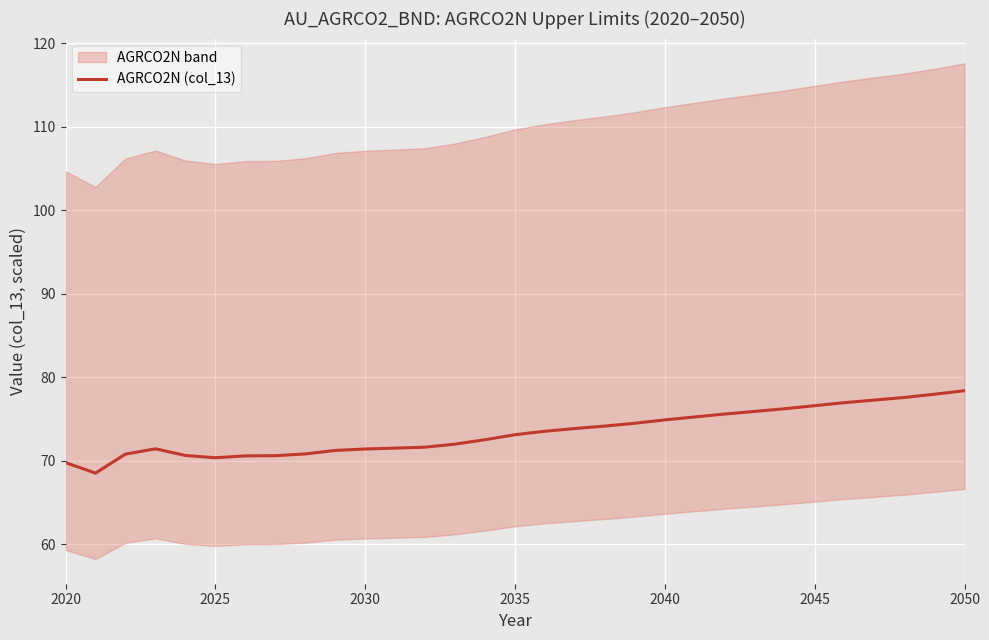

Is it true that AGRCO2N (col_13) equals 34.6 at 2020?

False